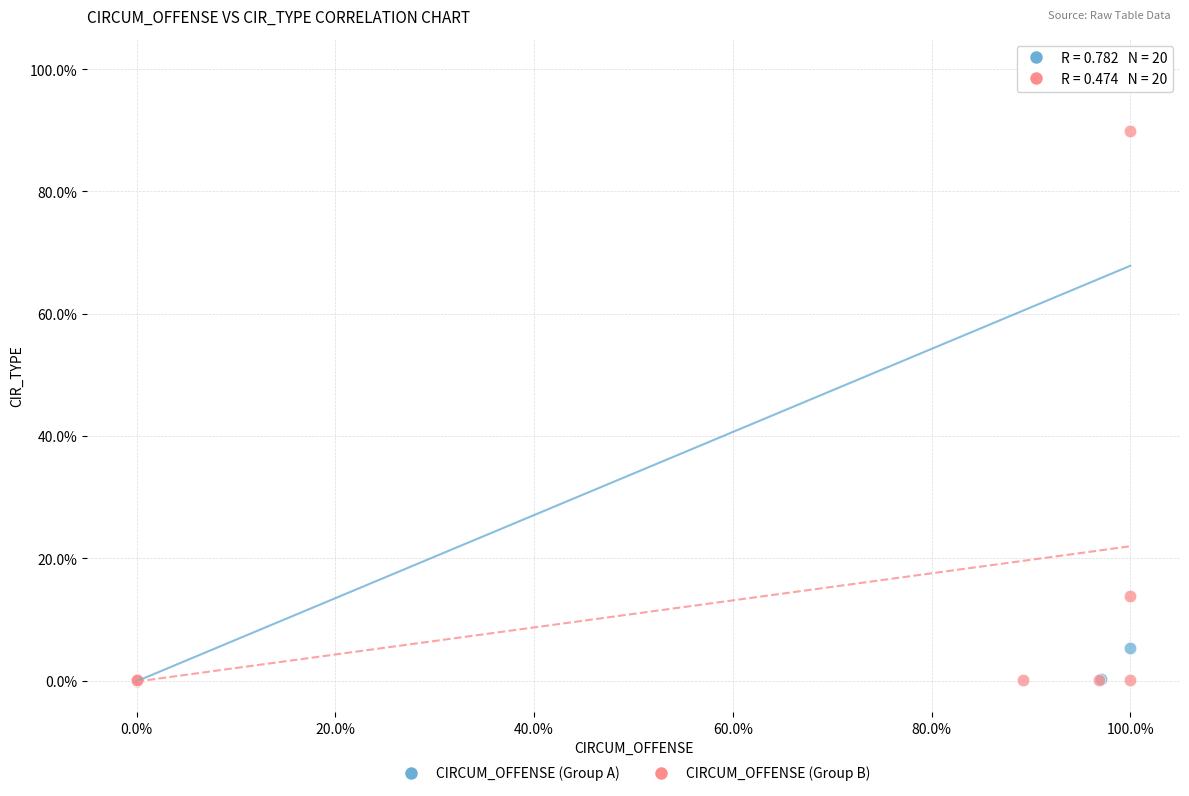

What are all the series names shown in the legend?

CIRCUM_OFFENSE (Group A), CIRCUM_OFFENSE (Group B)